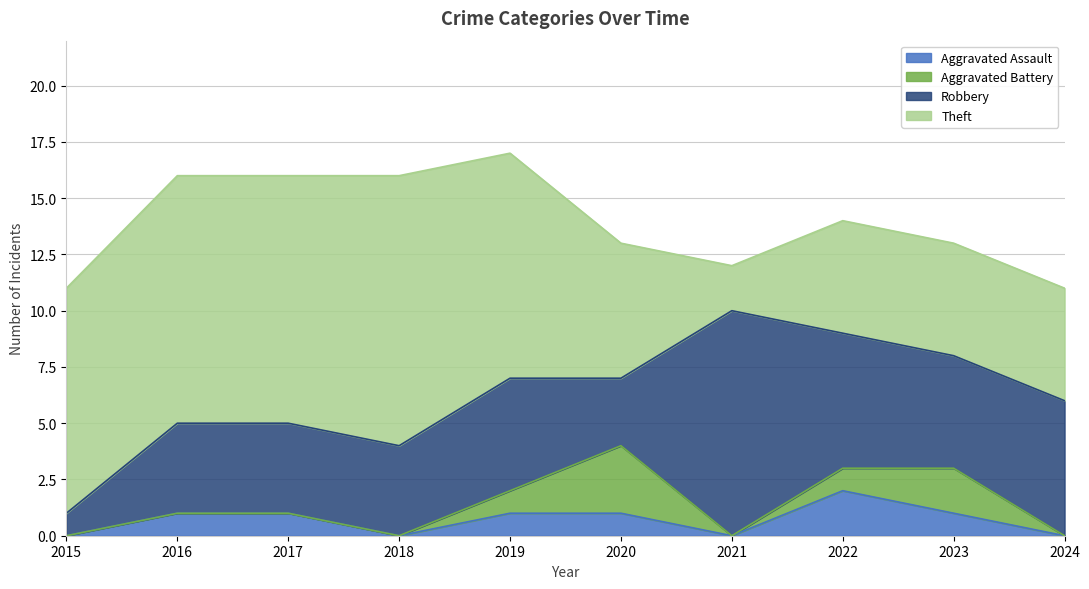

Does the chart display data point markers on the line(s)?

No